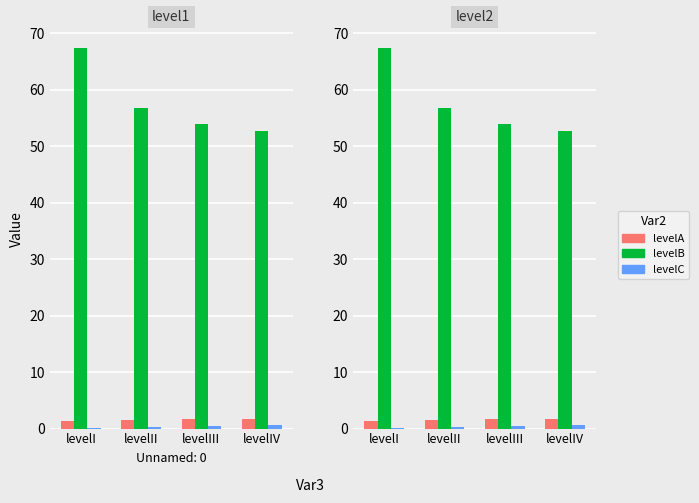

What is the difference between the Autonomia Projetada [h] values at levelI and levelIV?

0.5